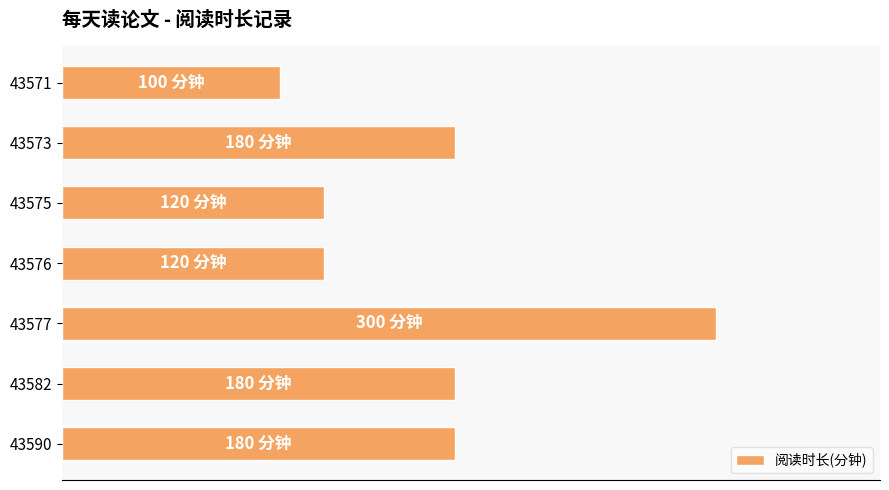

Are the bars horizontal?

Yes